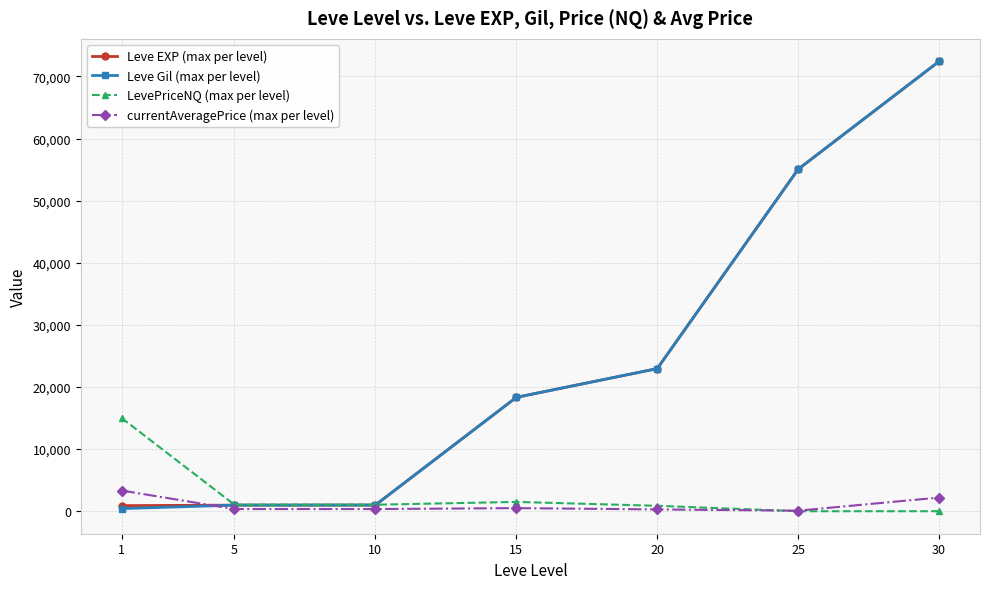

What is the difference between the maximum and minimum values in the Leve Gil (max per level) series?

72010